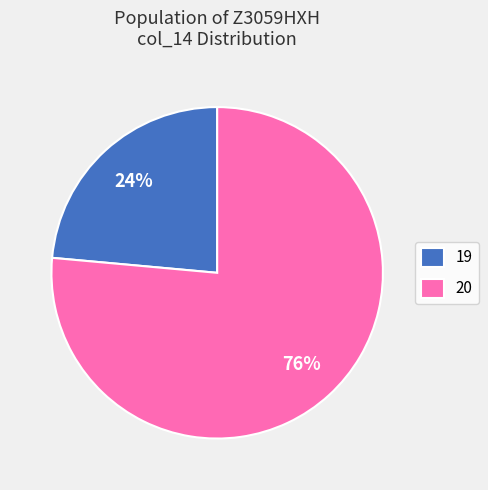

Count the number of slices in the pie.

2